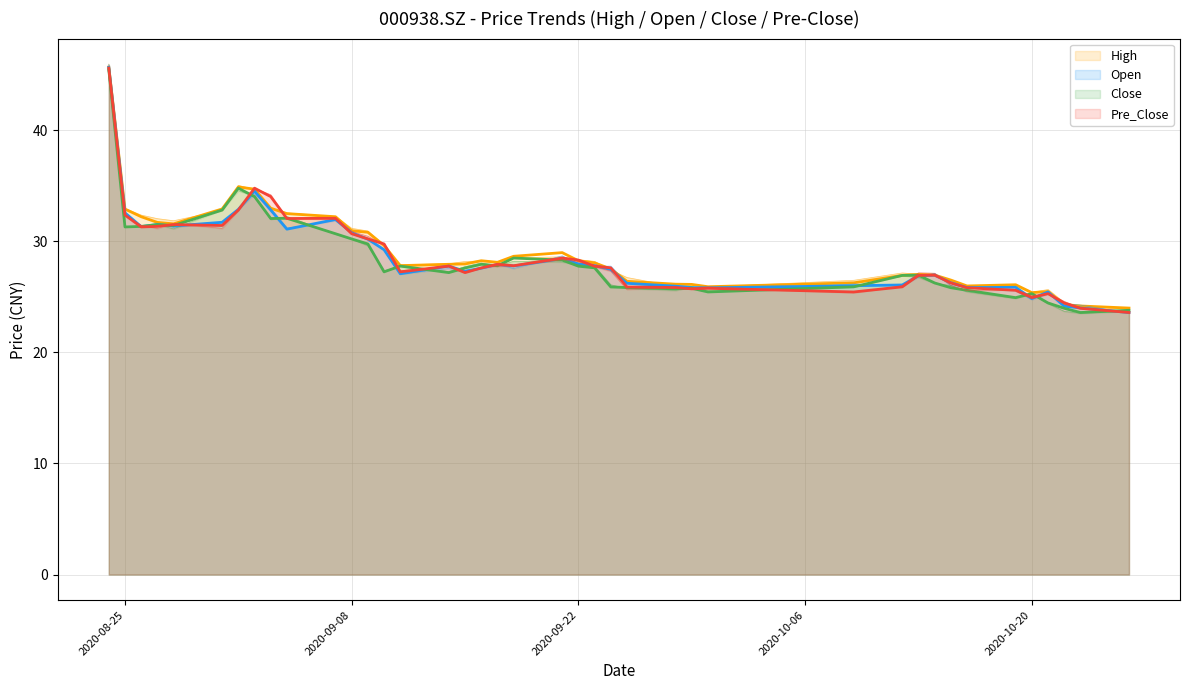

Which category has the lowest value in the Open series?

20201026